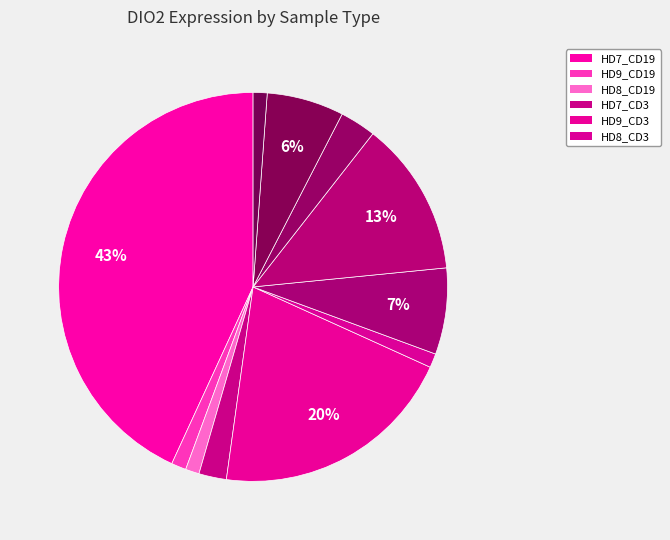

Does any single category account for the majority?

No